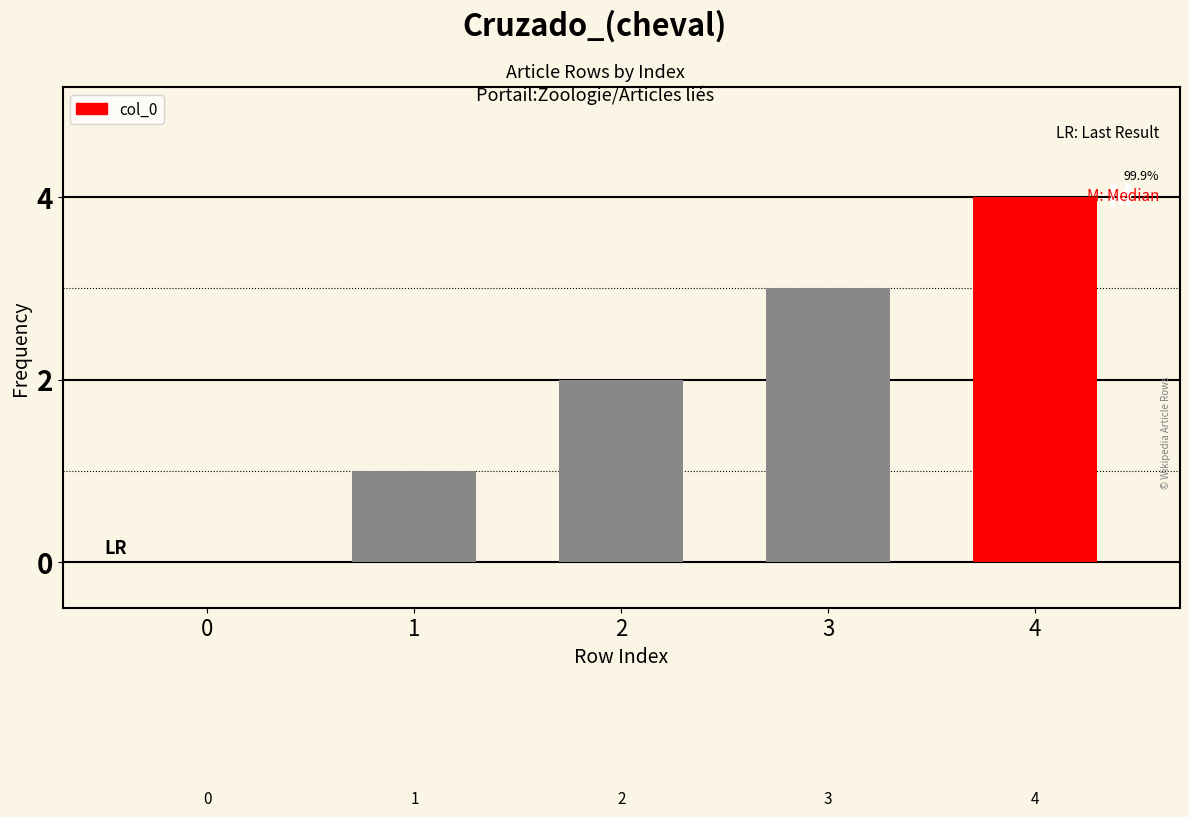

Reading right to left, extract all data points from this chart.

4	3	2	1	0